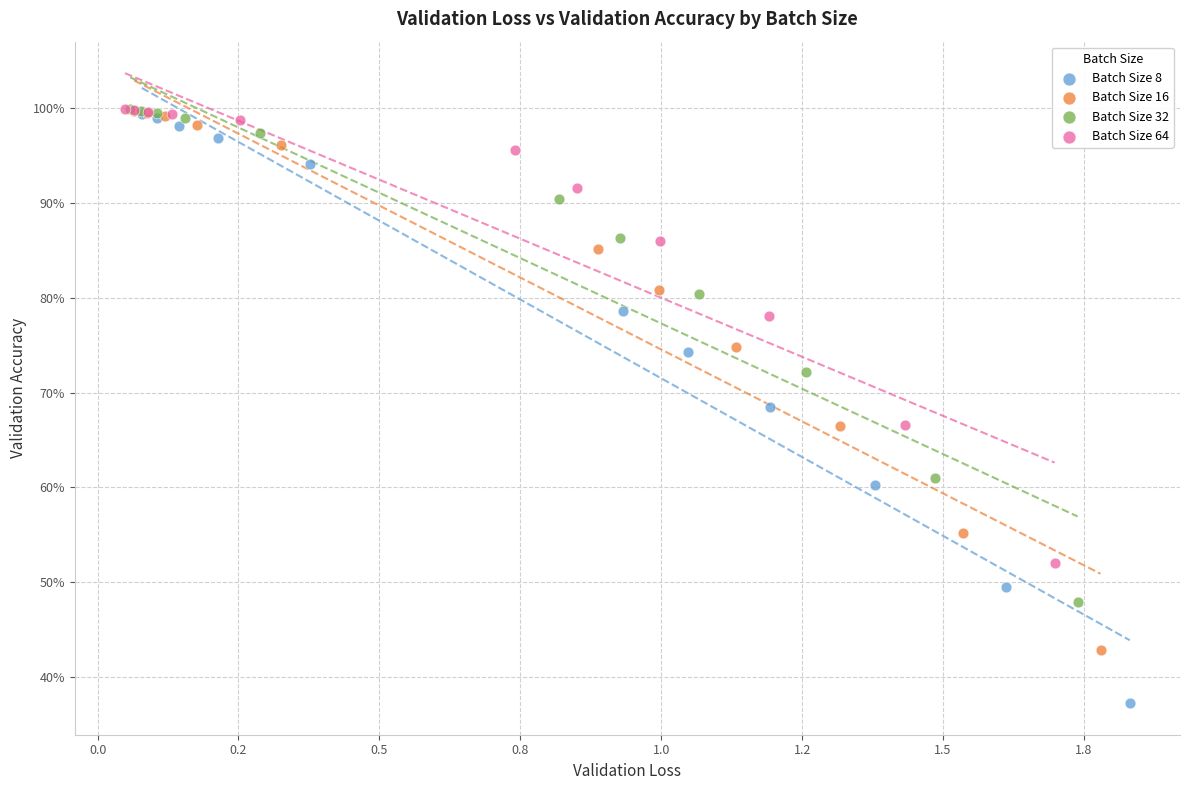

What are all the series names shown in the legend?

Batch Size 8, Batch Size 16, Batch Size 32, Batch Size 64